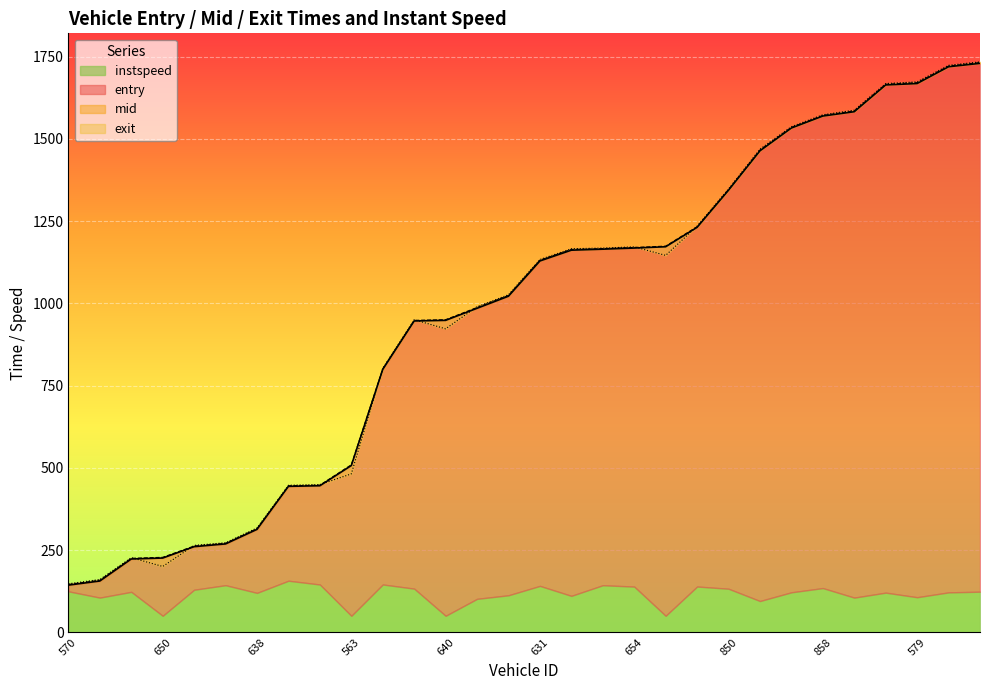

At which label does entry reach its peak?

625